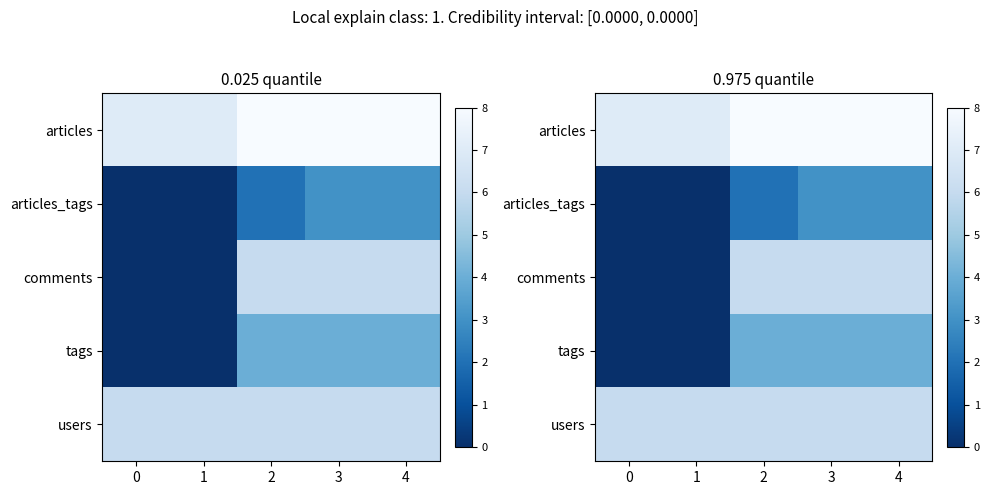

Which series has the largest range (max minus min)?

comments